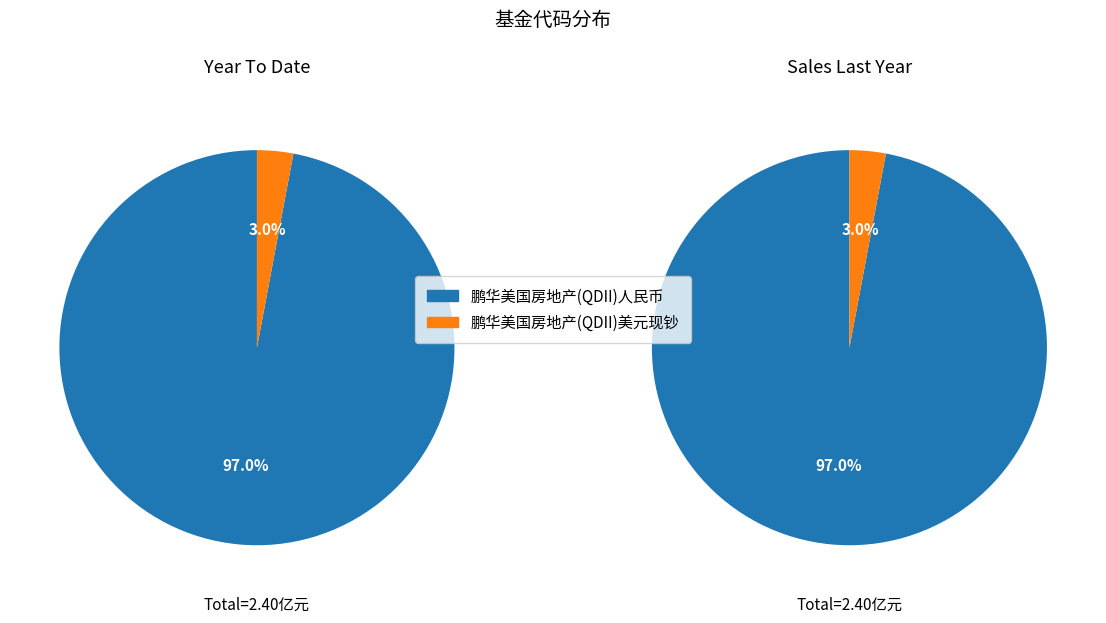

What is the smallest slice in the pie chart?

鹏华美国房地产(QDII)美元现钞